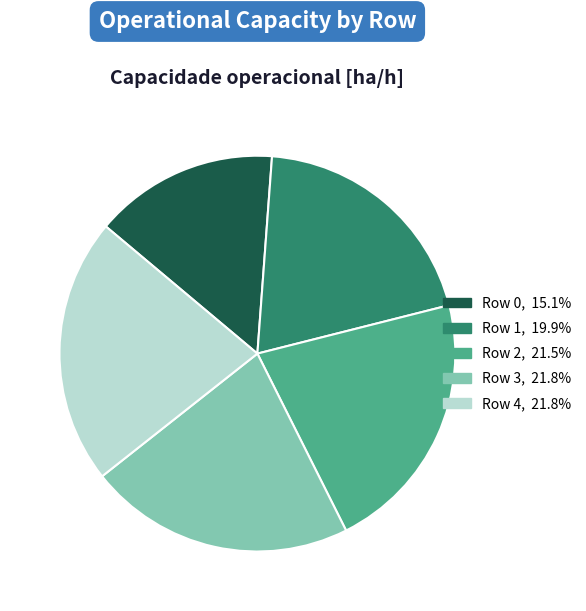

Is the sum of Row 1, 19.9% and Row 4, 21.8% greater than half?

No